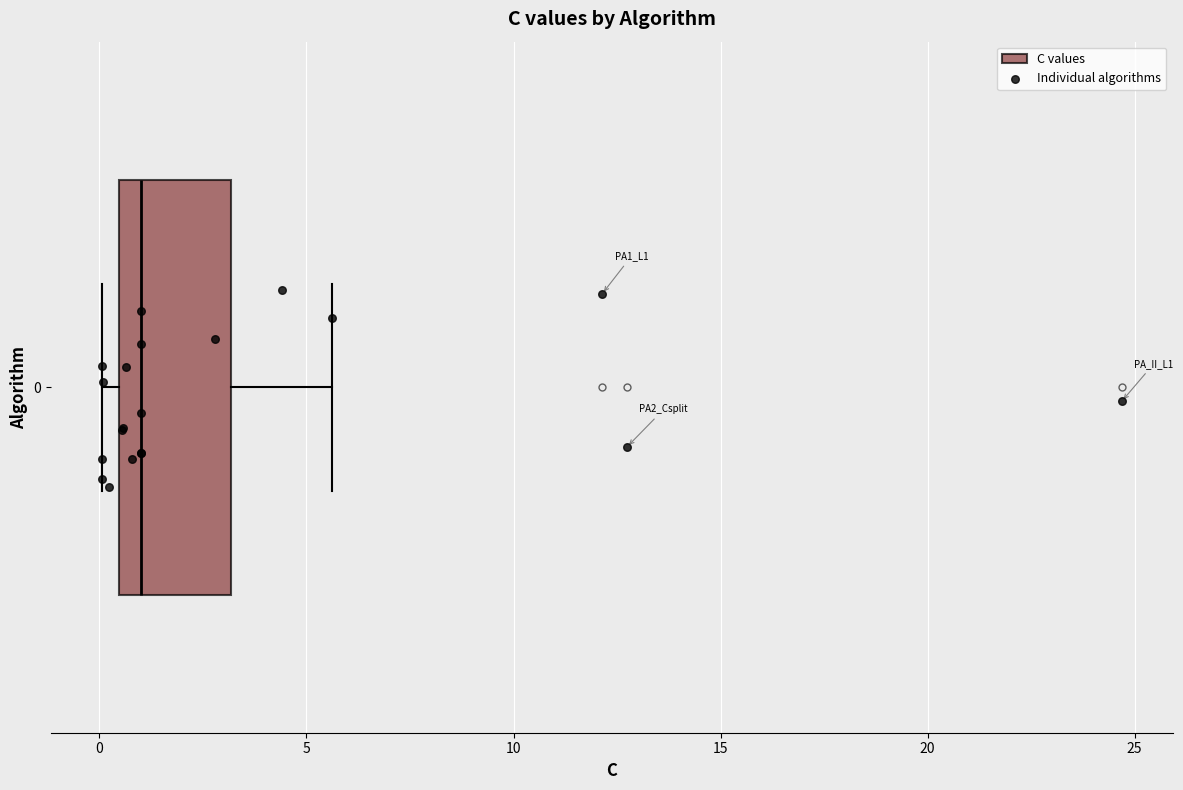

Transcribe this box plot: give where the median line is, the range the box spans, and where the two whiskers end, as read against the x-axis. The values are not printed on the chart, so give them approximately, as read against the axis.

median 1.0, box 0.5 to 3.0, whiskers 0.0 to 5.5